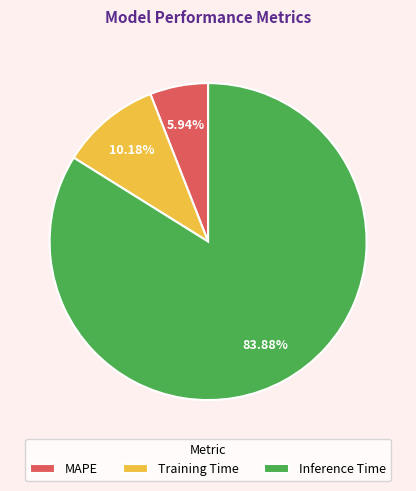

Between Training Time and Inference Time, which is larger?

Inference Time